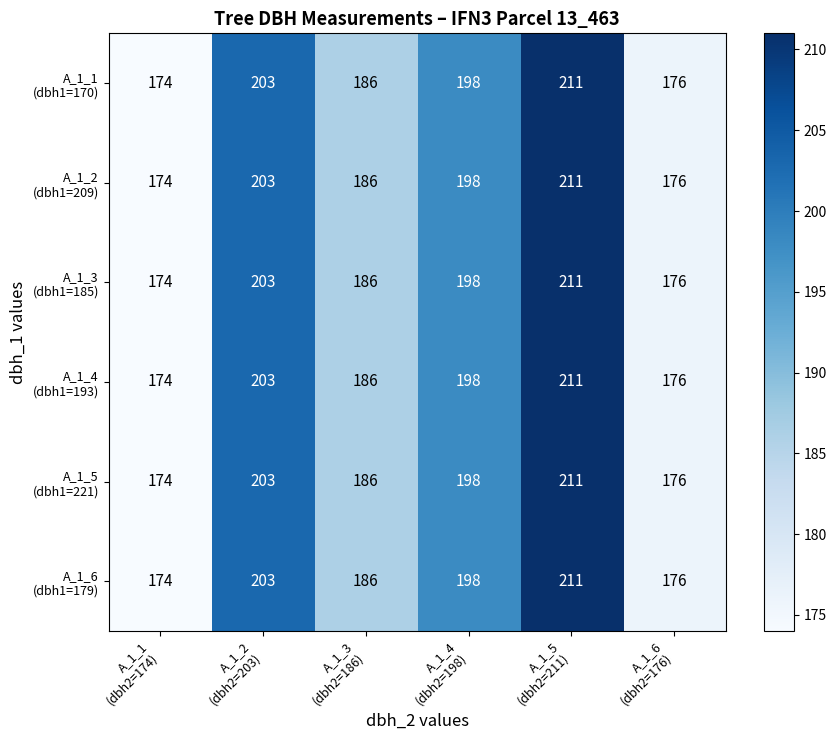

What is the maximum value shown in the chart?

211